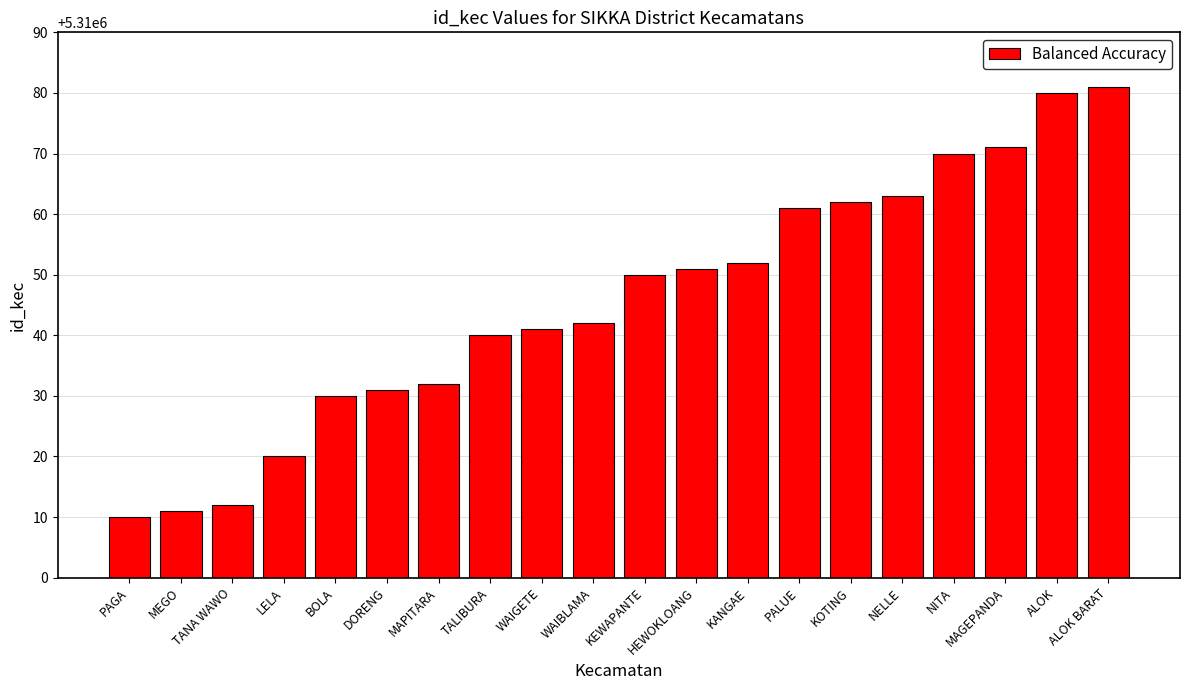

What is the difference between the maximum and minimum values?

71